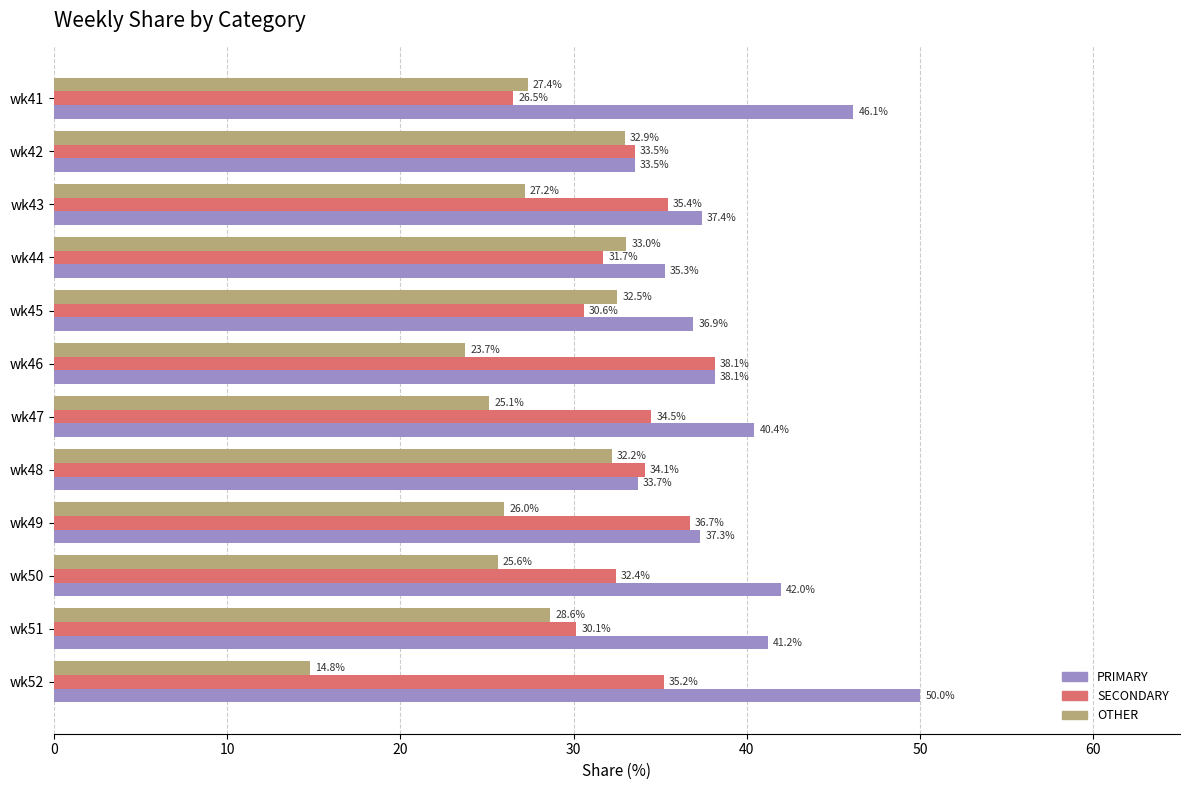

What is the sum of the OTHER values at wk41 and wk47?

52.5